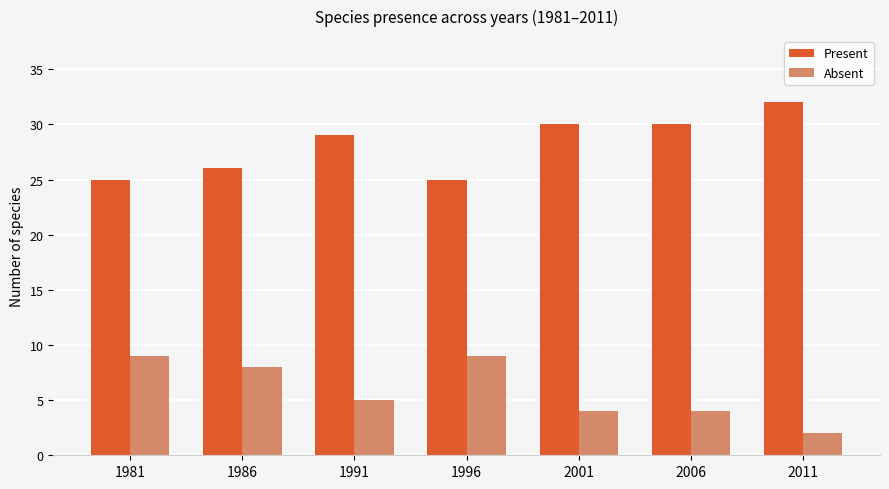

At which label is Present closest to 28?

1991